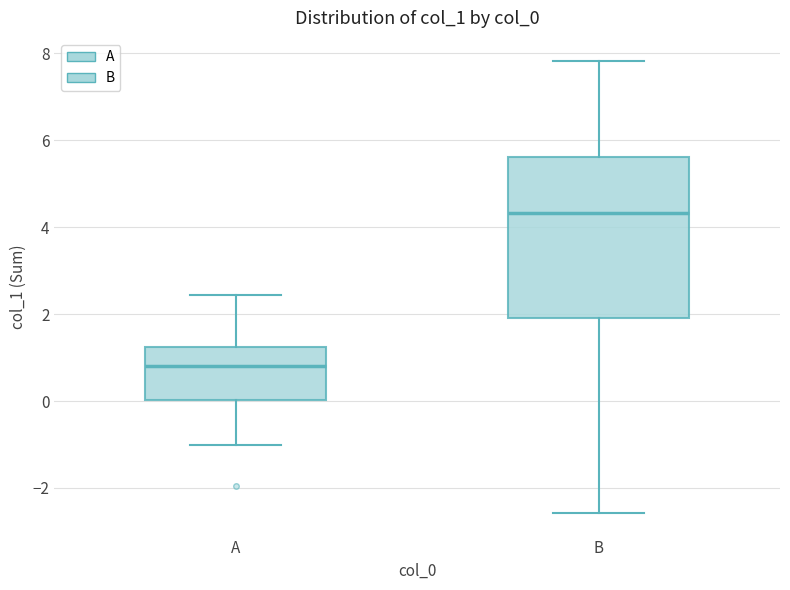

Which box's median line is the lowest?

A